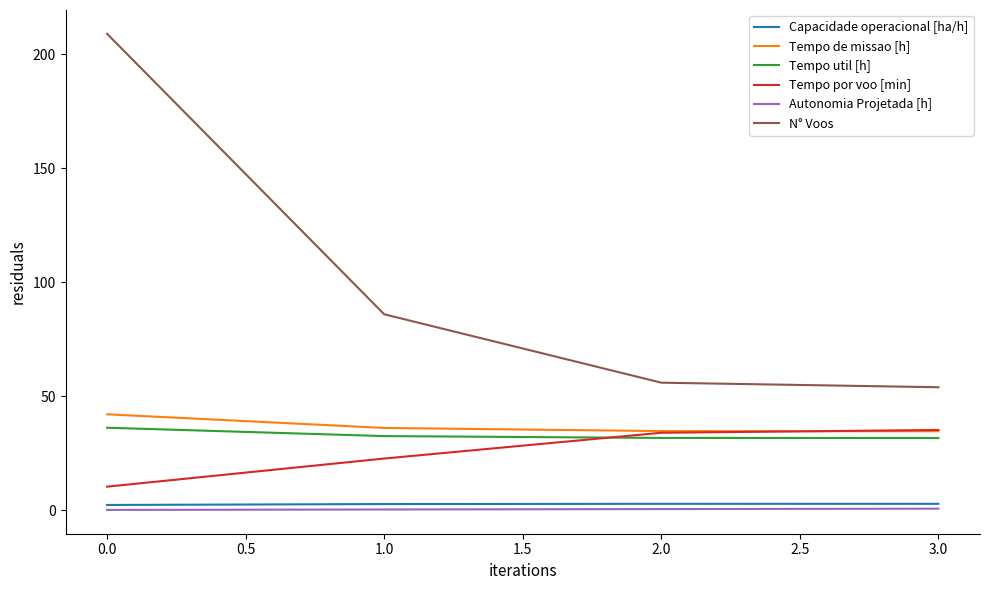

True or false: Tempo de missao [h] and N° Voos intersect in this chart.

False